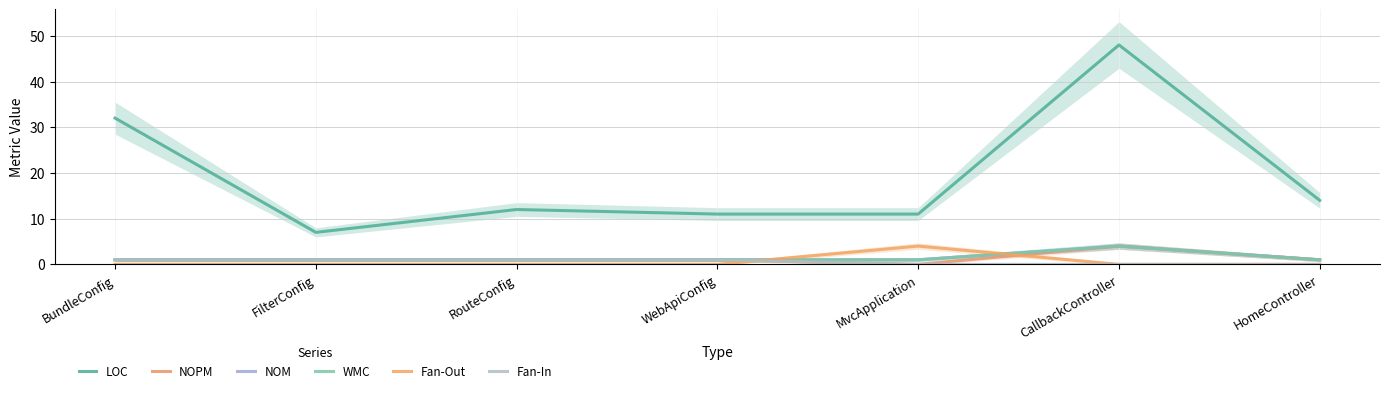

What is the average value of the NOM series?

1